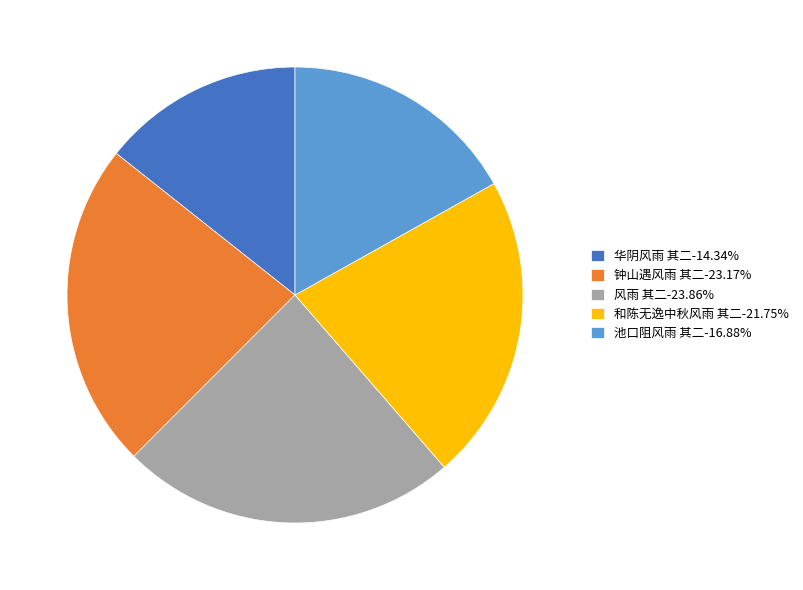

Which slice is the smallest?

华阴风雨 其二